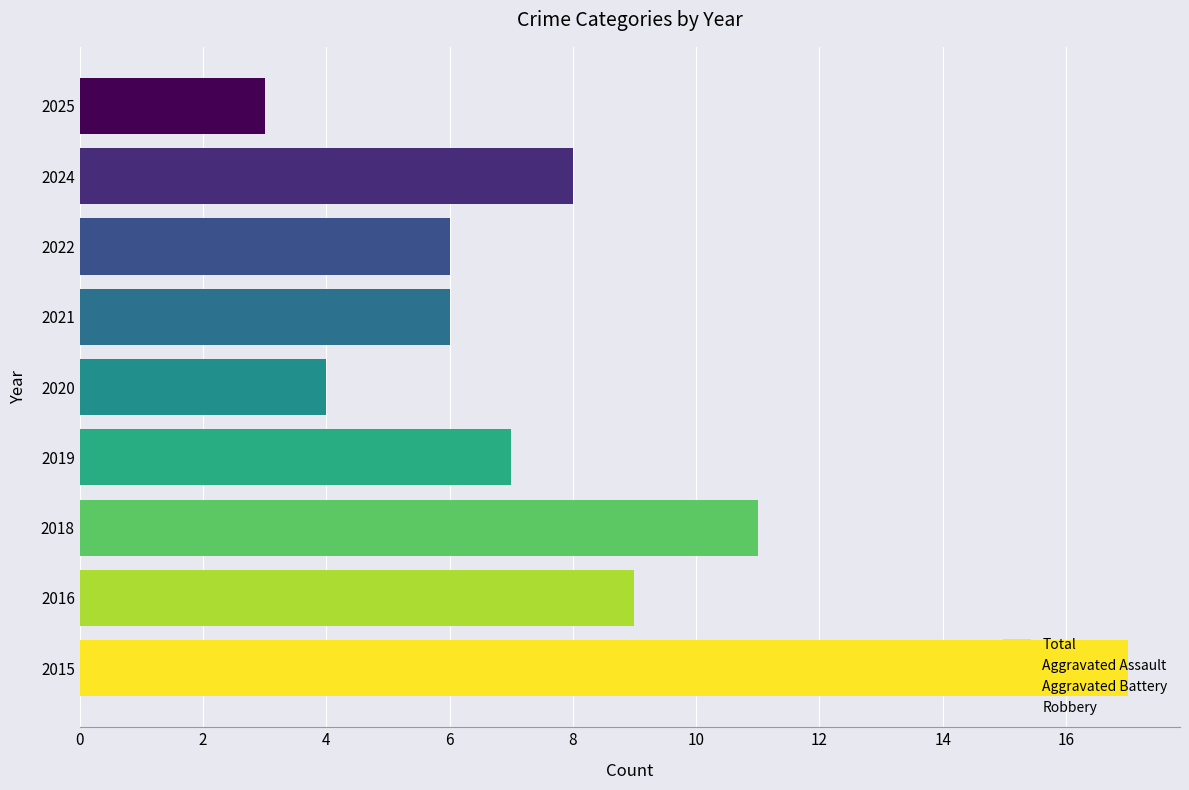

What is the value of the Aggravated Assault bar at the 5th from the left?

2